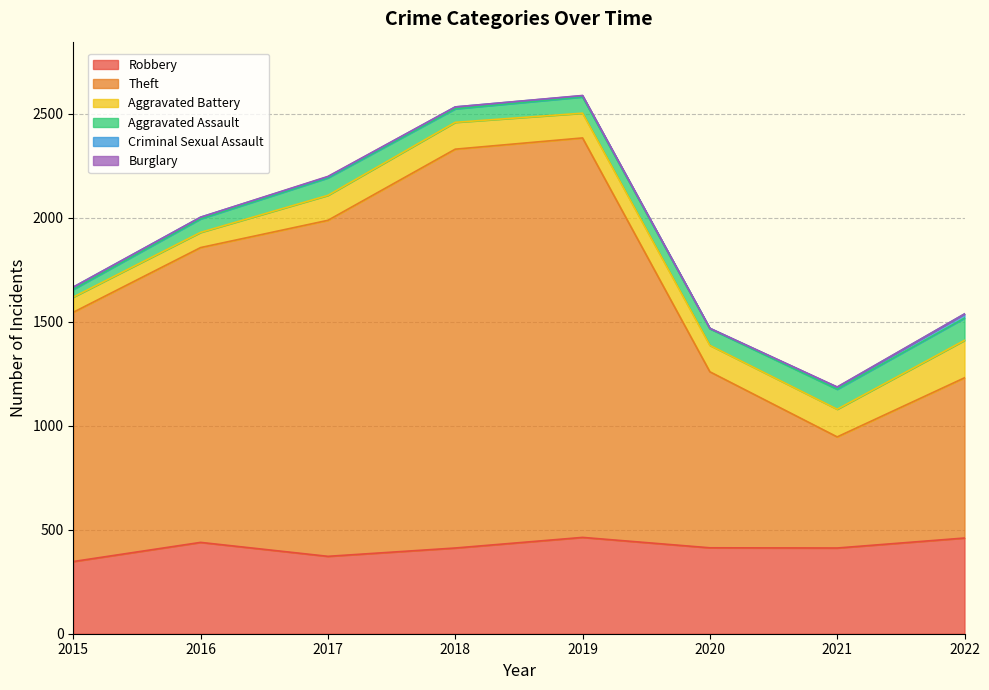

At which label is Theft closest to 1227?

2015